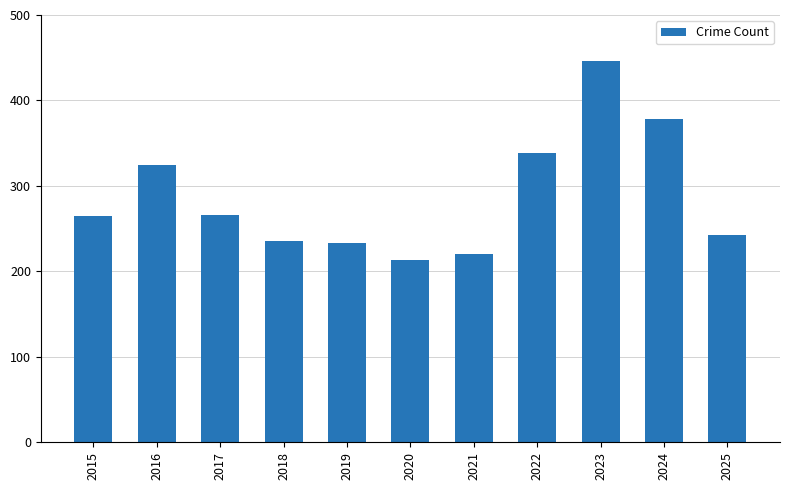

What is the value of the 6th bar from the left?

213